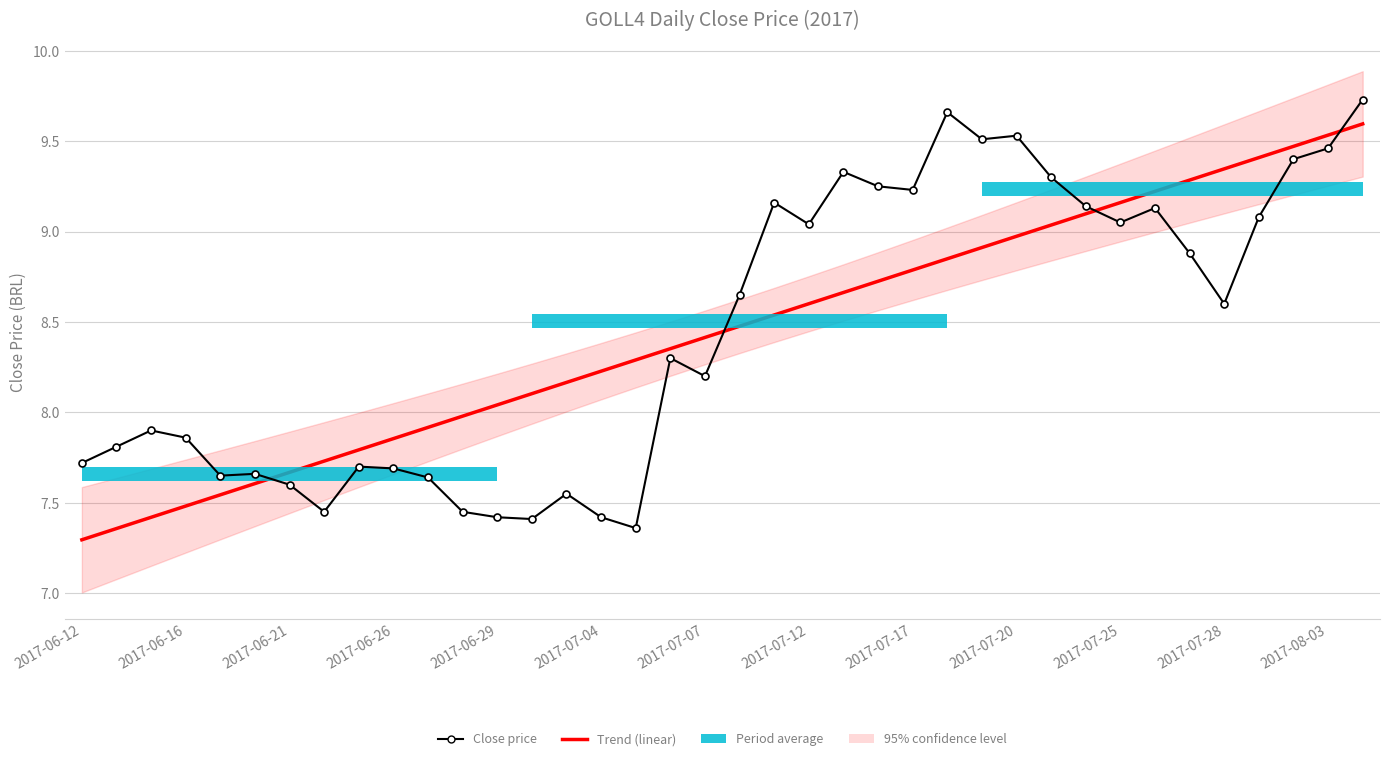

Between 14 and 19, which series saw the biggest shift?

Close price